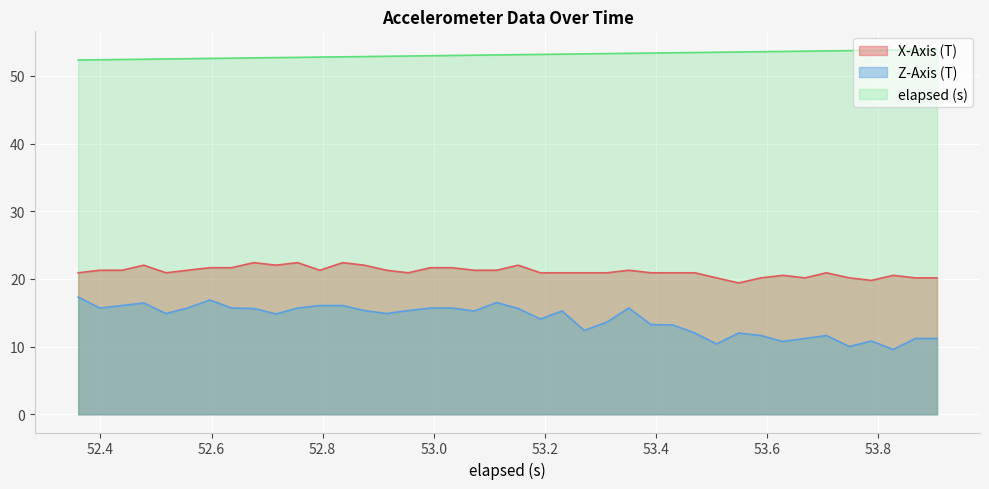

How many data points in elapsed (s) are less than 53?

17